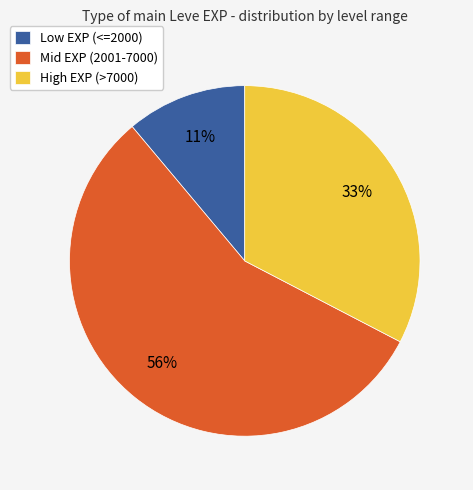

What percentage is the Low EXP (<=2000) slice, to the nearest percent?

11%